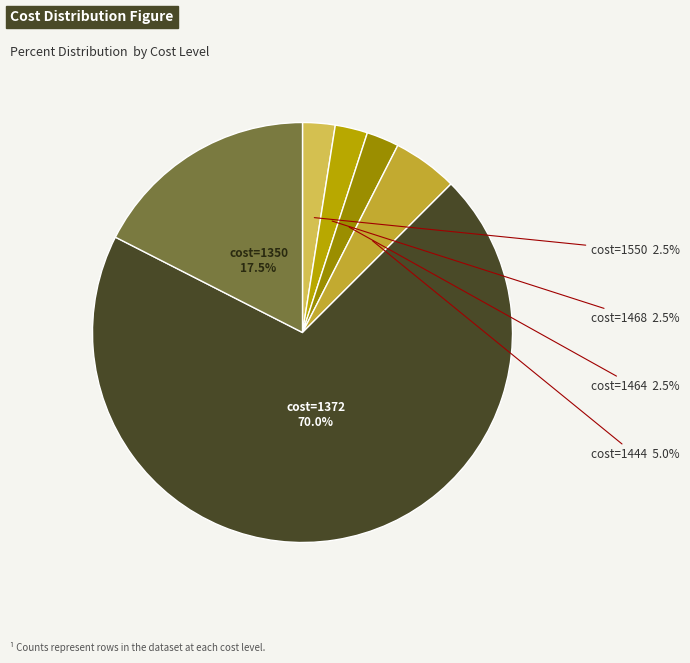

Count the number of slices in the pie.

6